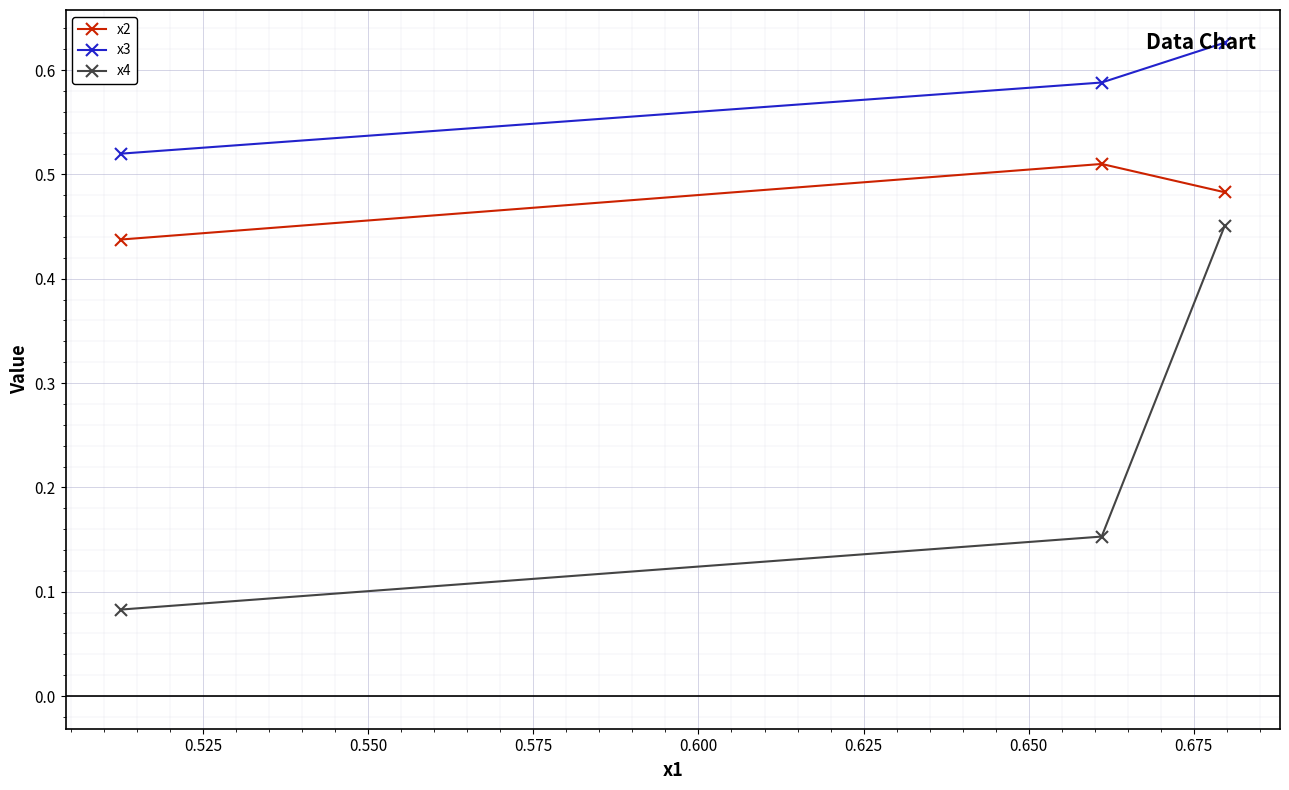

What is the difference between the maximum and second lowest values in the x4 series?

0.3